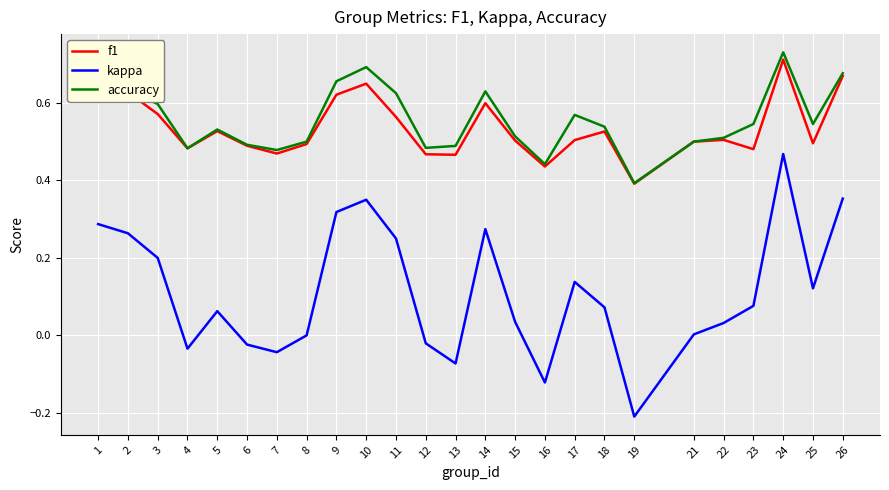

True or false: kappa and f1 intersect in this chart.

False